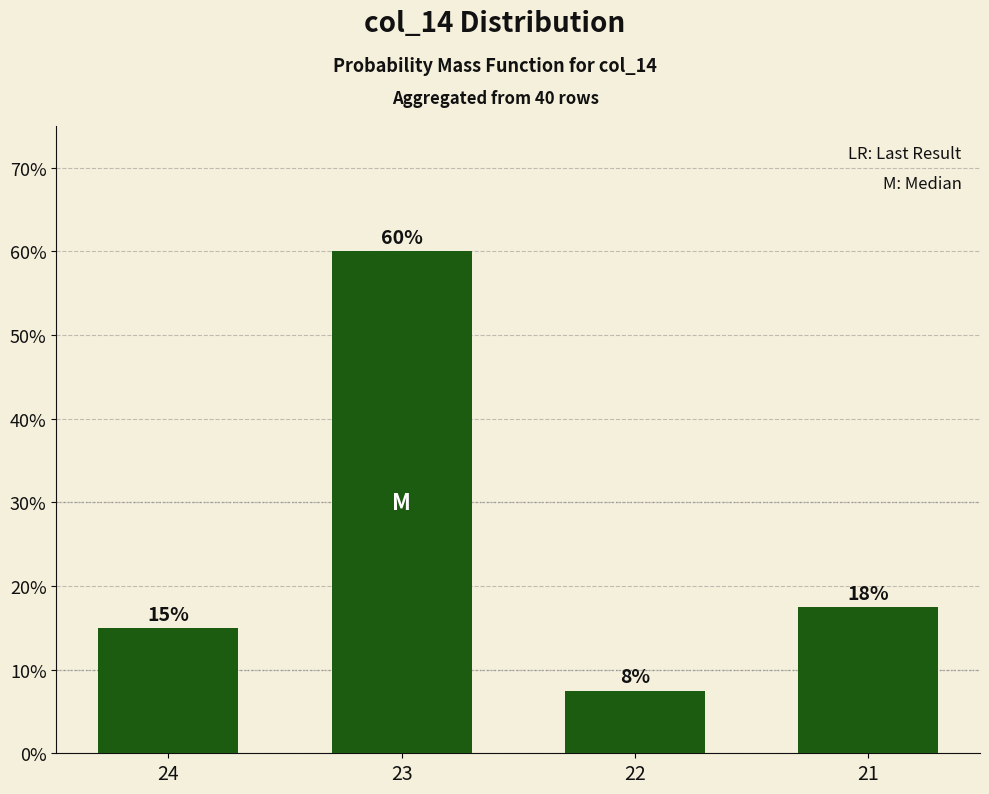

What is the sum of all values?

1.0